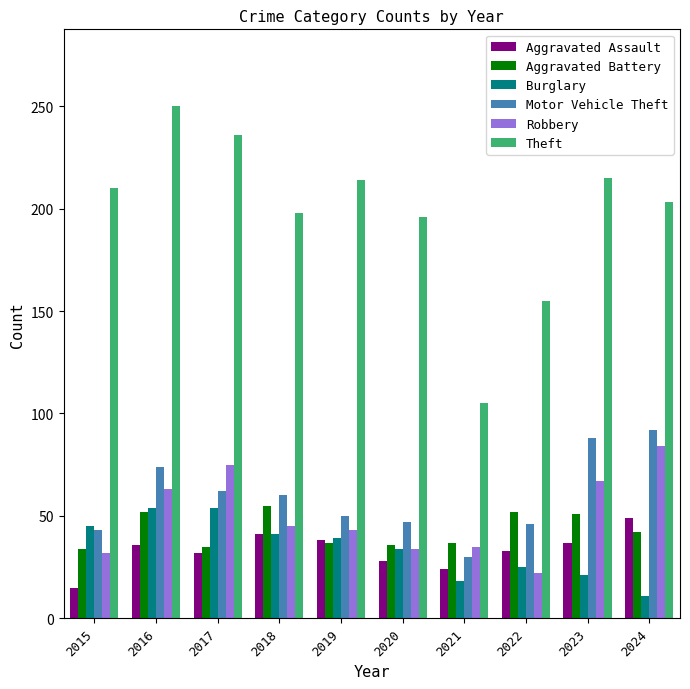

What is the value of the Aggravated Assault bar at the 9th from the left?

37